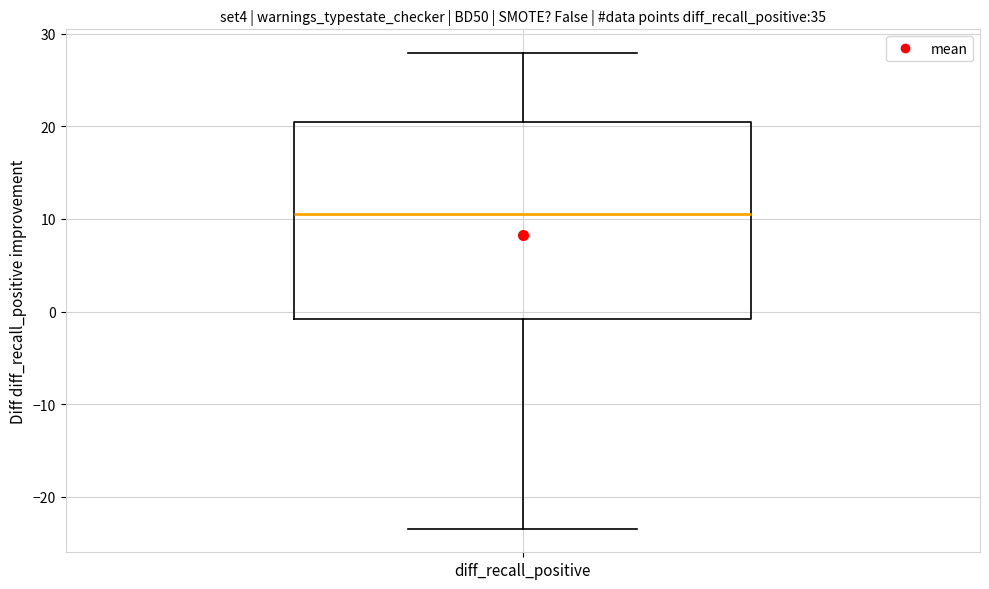

Transcribe this box plot: give where the median line is, the range the box spans, and where the two whiskers end, as read against the y-axis. The values are not printed on the chart, so give them approximately, as read against the axis.

median 11, box -1 to 21, whiskers -23 to 28